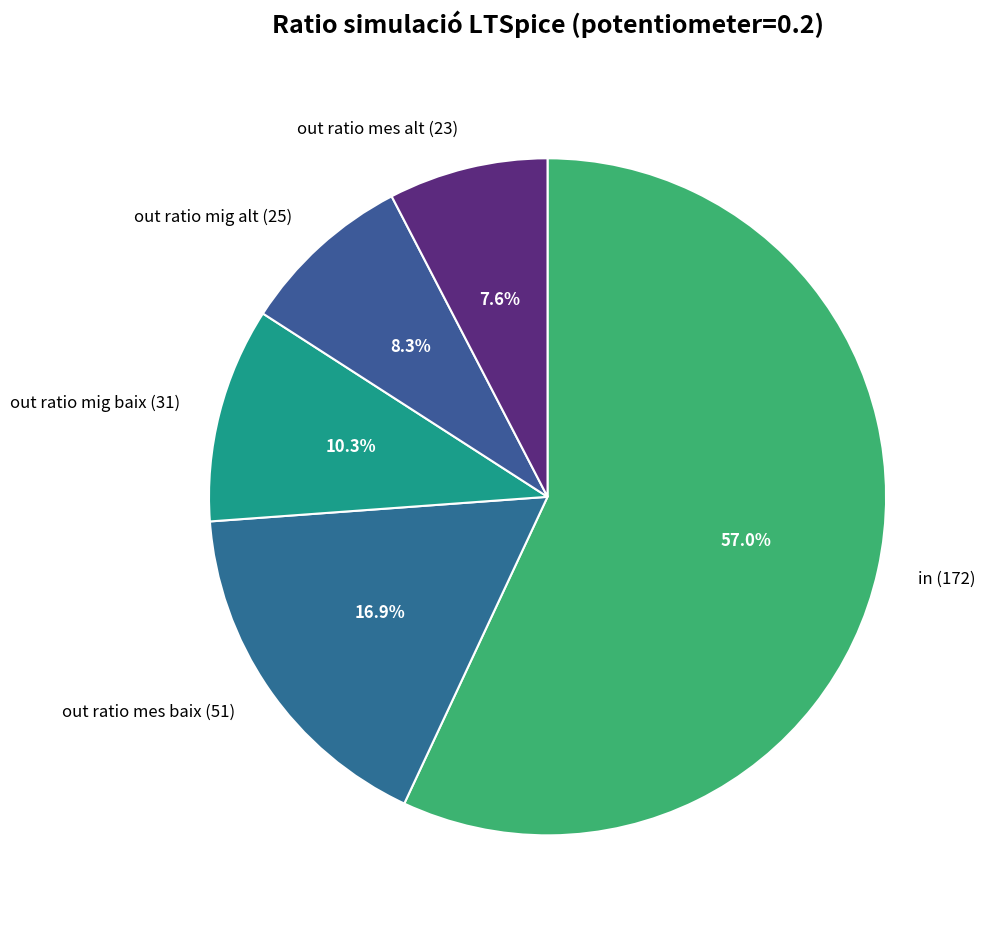

What is the largest slice in the pie chart?

in